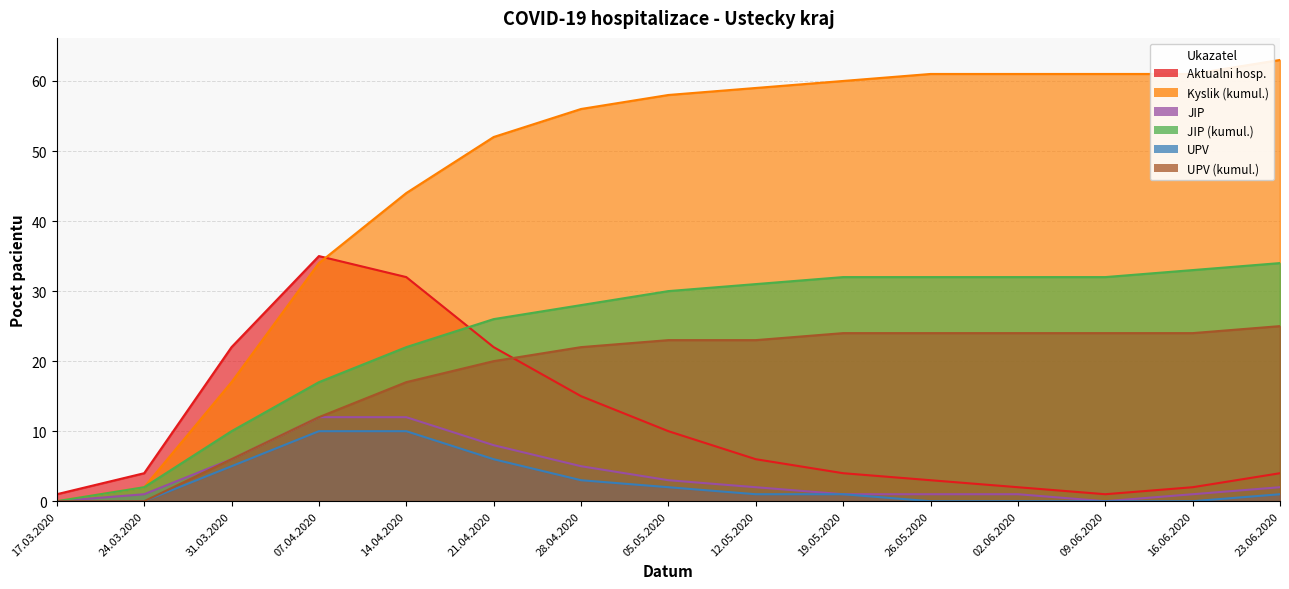

Between 26.05.2020 and 07.04.2020, which is larger?

07.04.2020